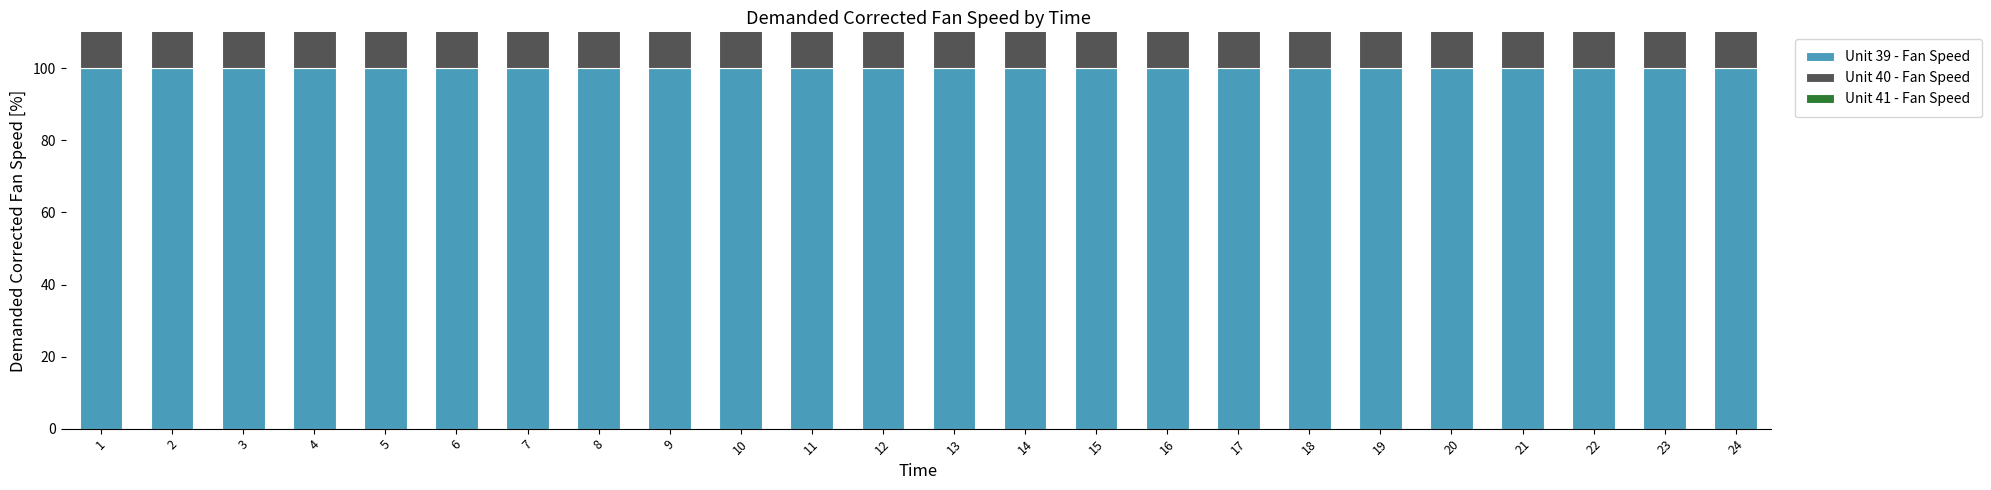

Rank the series at 6 from highest to lowest value.

Unit 39 - Fan Speed, Unit 40 - Fan Speed, Unit 41 - Fan Speed